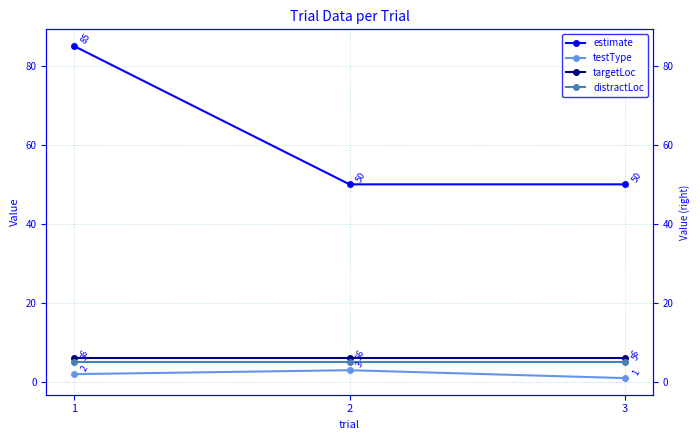

Rank the series by their maximum value, from lowest to highest.

testType, distractLoc, targetLoc, estimate